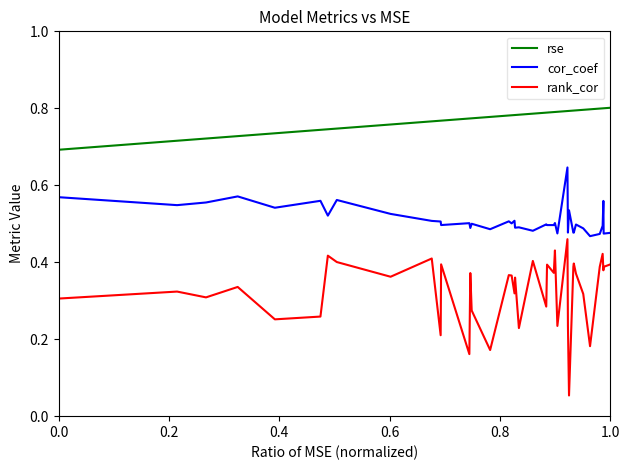

Which series has the largest range (max minus min)?

rank_cor